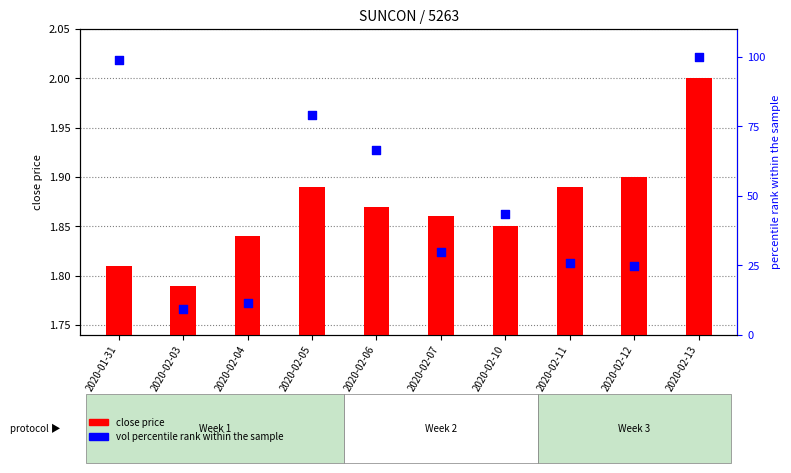

Which series contains the lowest Y value?

close price